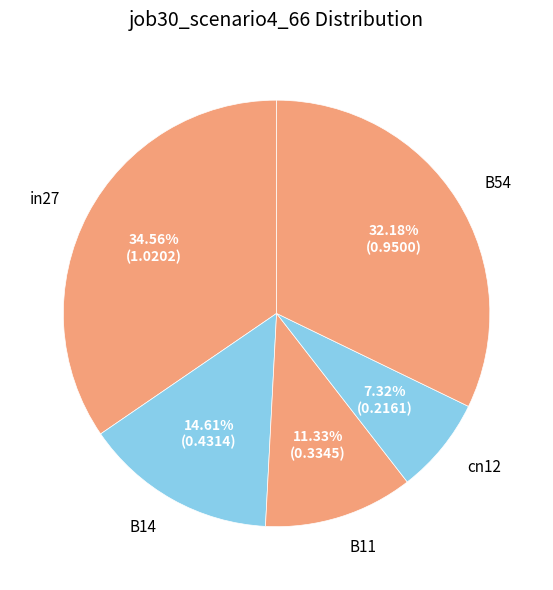

What is the largest slice in the pie chart?

in27